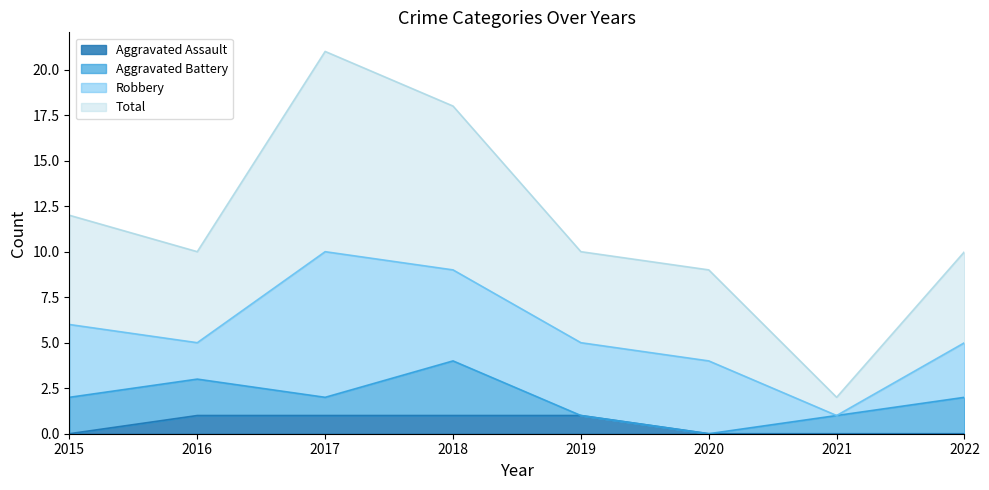

How many values in the Total series are below 10?

2